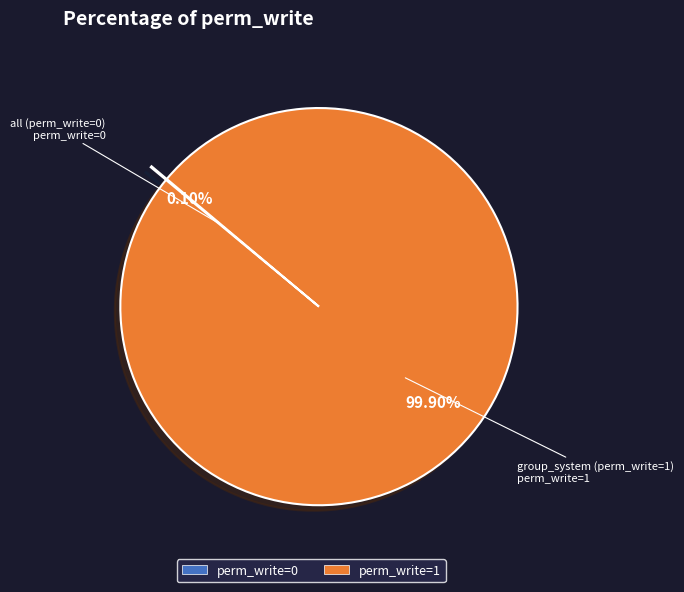

Is there a majority slice in this chart?

Yes